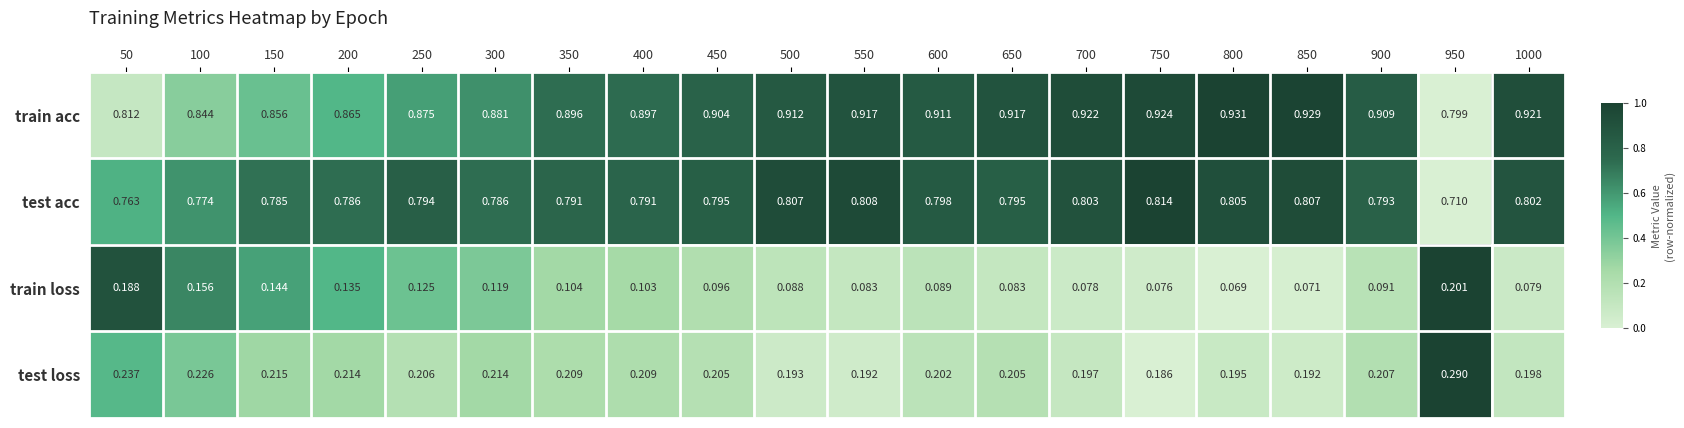

At 850, list the series in order from largest to smallest.

train acc, test acc, test loss, train loss